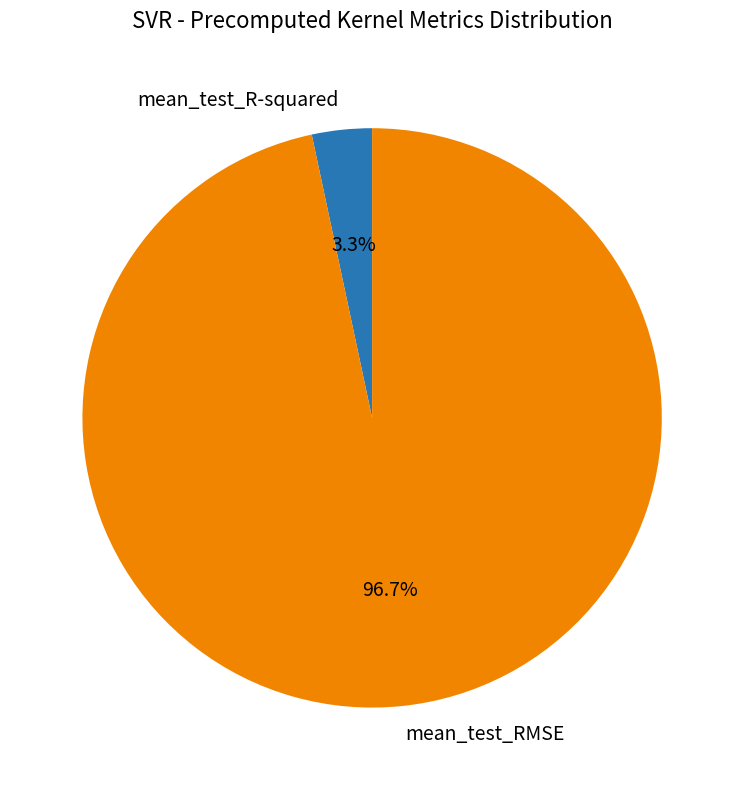

What portion of the pie excludes mean_test_RMSE?

3.3%